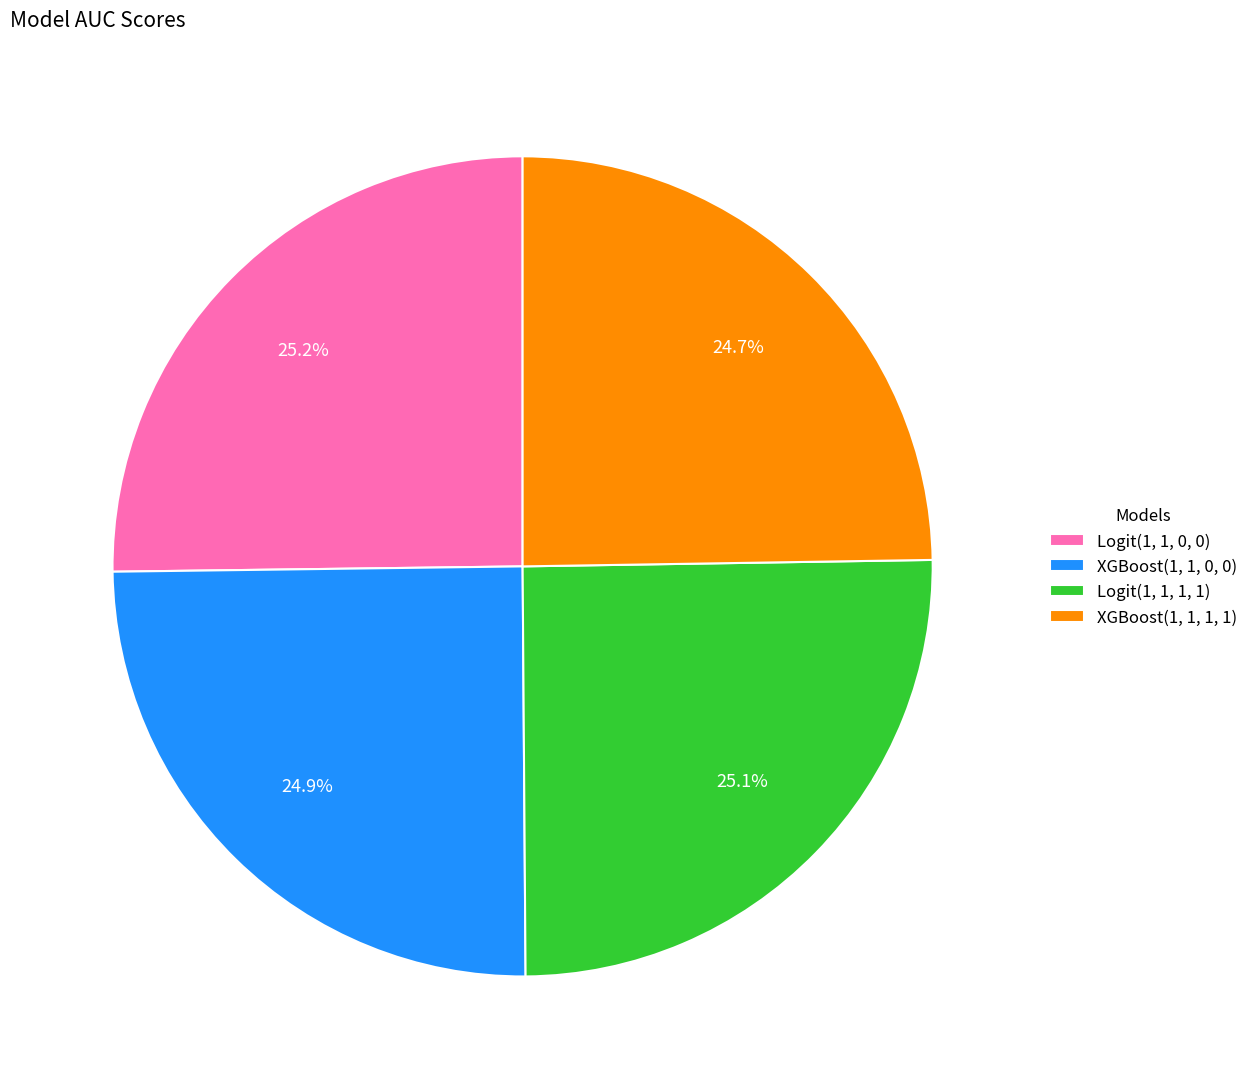

Does Logit(1, 1, 0, 0) represent more than half of the total?

No